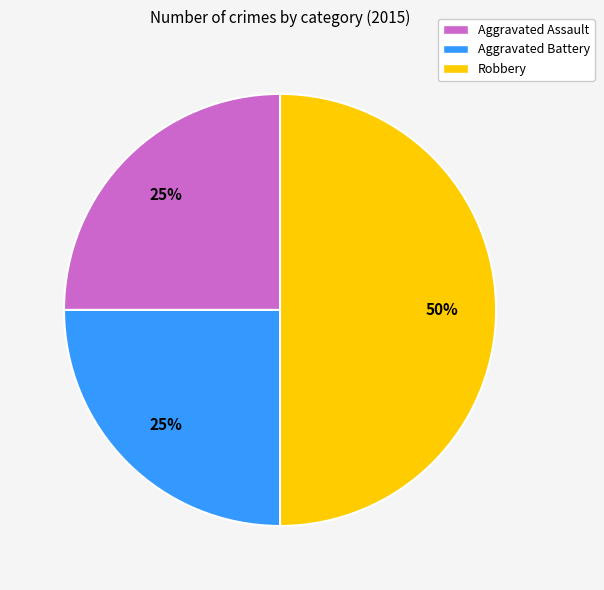

To the nearest percent, what is the combined percentage of Aggravated Assault and Aggravated Battery?

50%